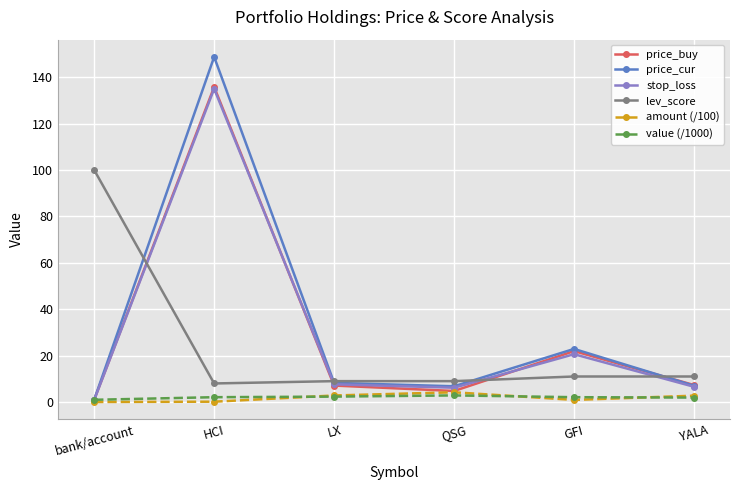

What are all the series names shown in the legend?

price_buy, price_cur, stop_loss, lev_score, amount (/100), value (/1000)